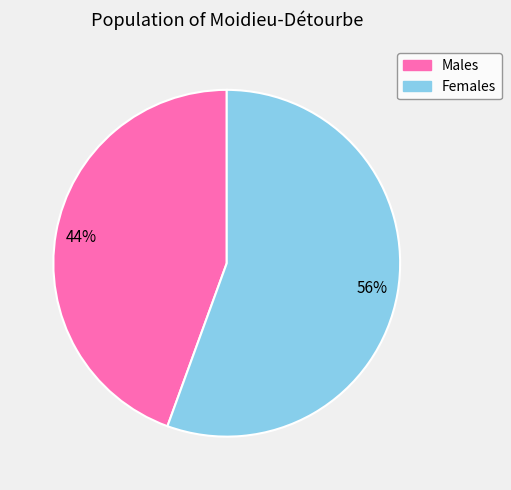

To the nearest percent, what percentage of the pie is Males?

44%